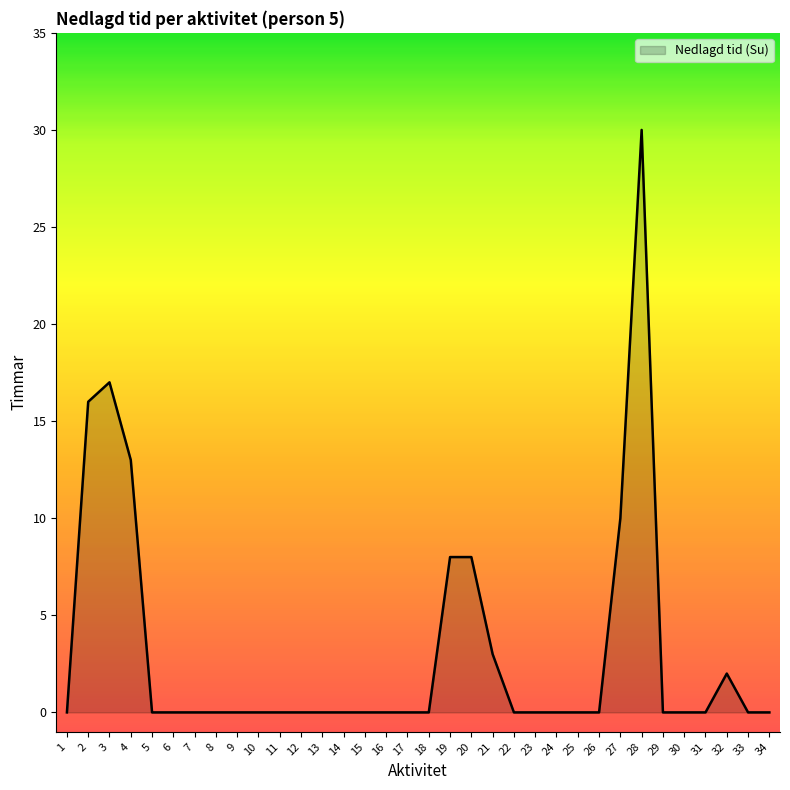

True or false: the data shows -18 at 23.

False